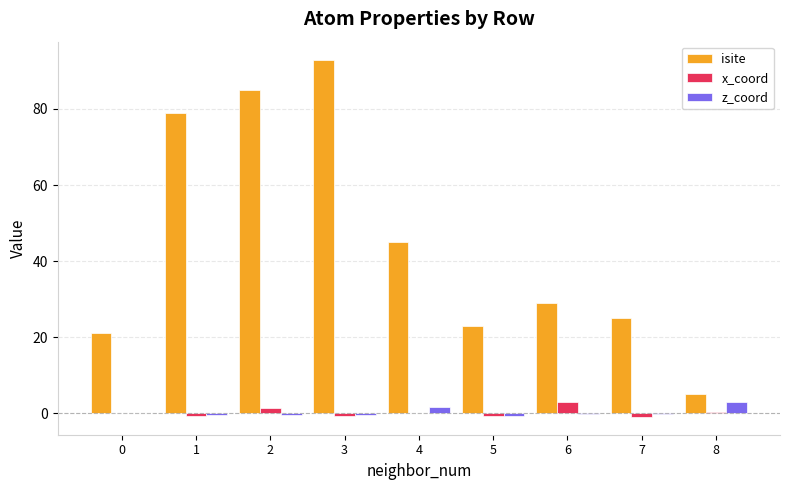

What is the sum of all x_coord values?

1.8